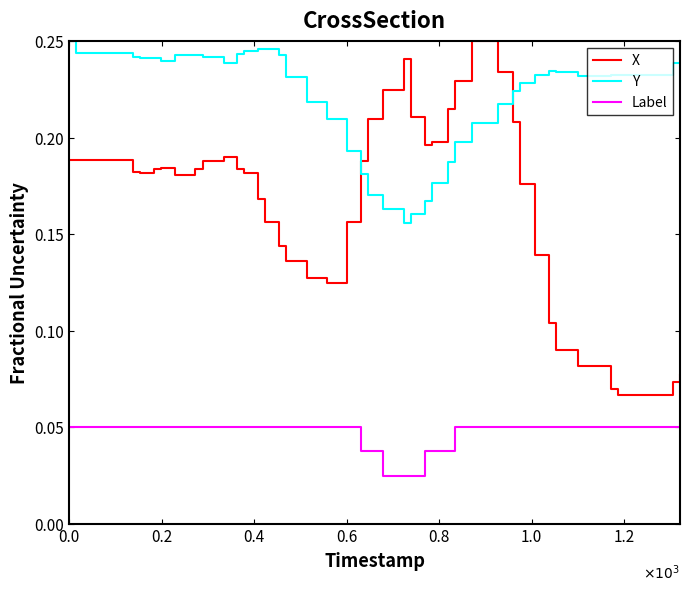

Which series has the widest spread of values?

X